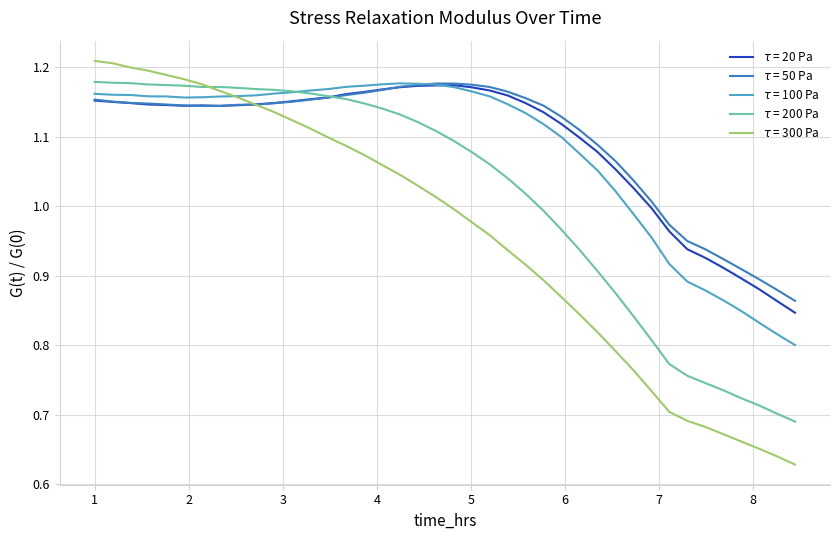

How many categories are shown in the chart?

40